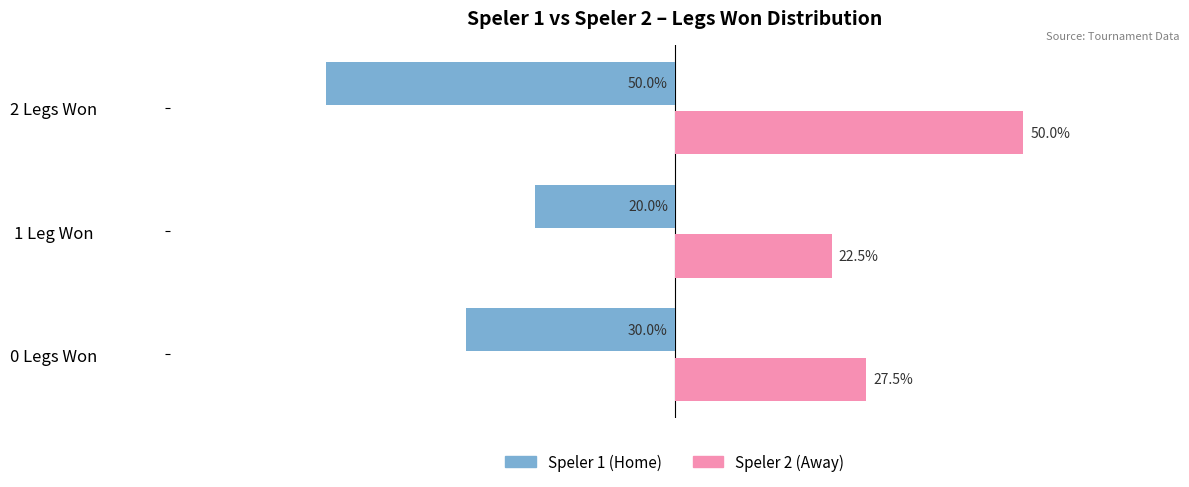

Where is Speler 1 (Home) nearest to the value -35?

0 Legs Won